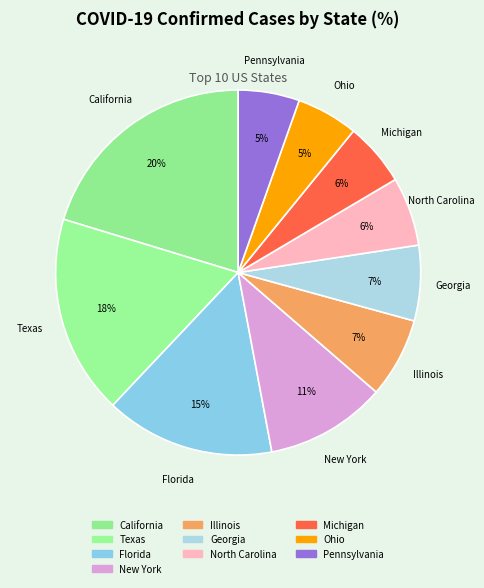

Is North Carolina the majority of the pie?

No